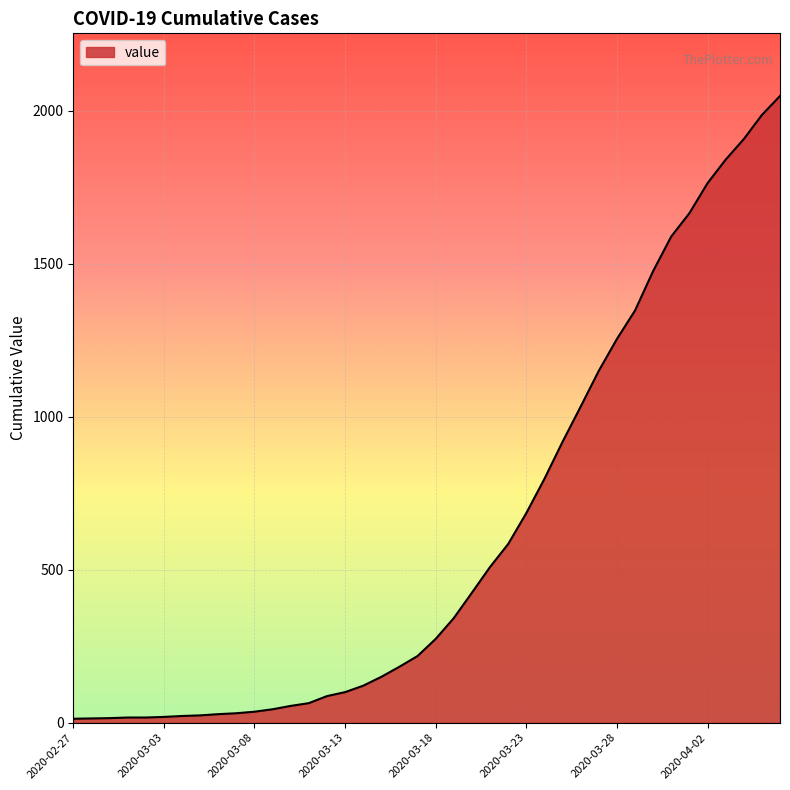

What is the maximum value shown in the chart?

2048